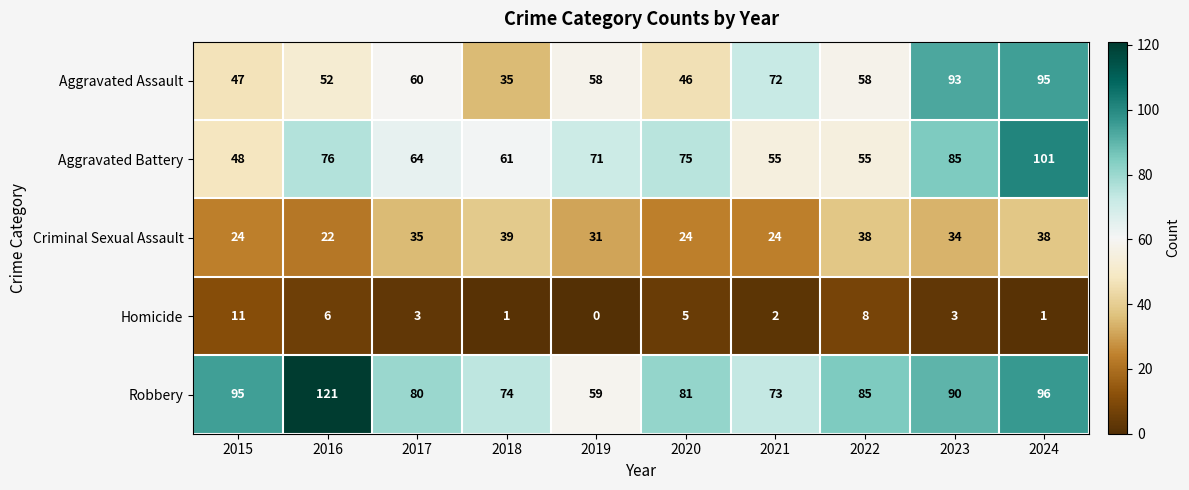

At which label does Aggravated Assault reach its minimum?

2018